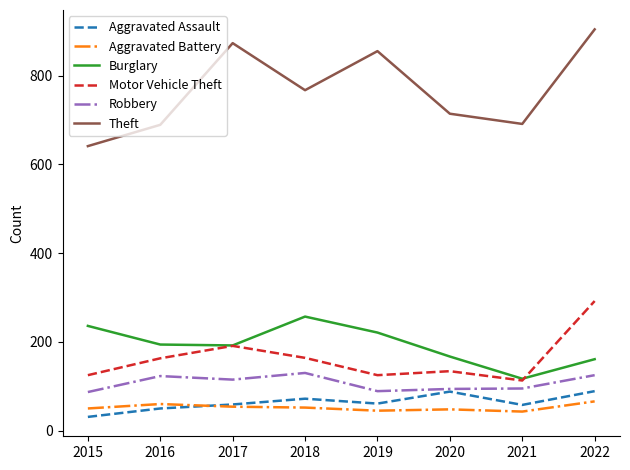

True or false: Robbery has a value of 87 at 2015.

True